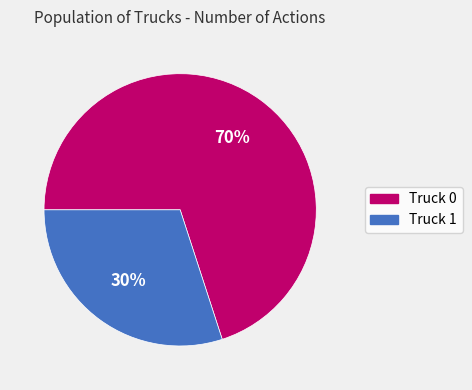

Is the sum of Truck 1 and Truck 0 greater than half?

Yes